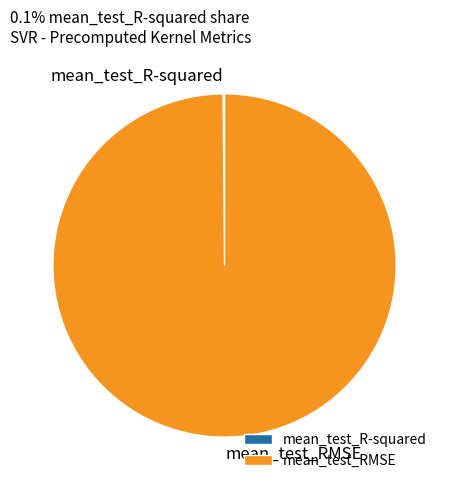

What is the largest slice in the pie chart?

mean_test_RMSE